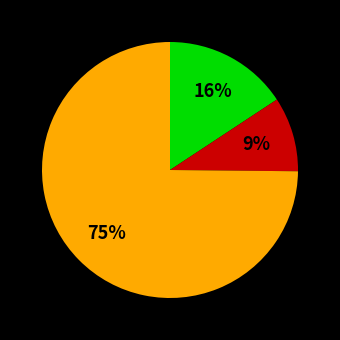

To the nearest percent, what is the average slice percentage?

33%